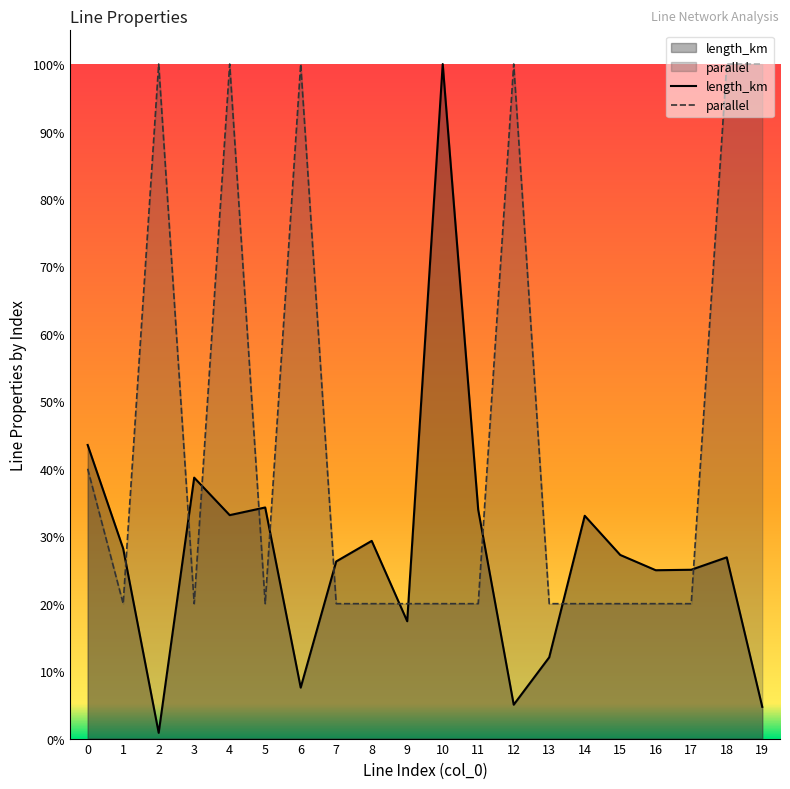

Where do parallel and length_km first cross each other?

1 and 2